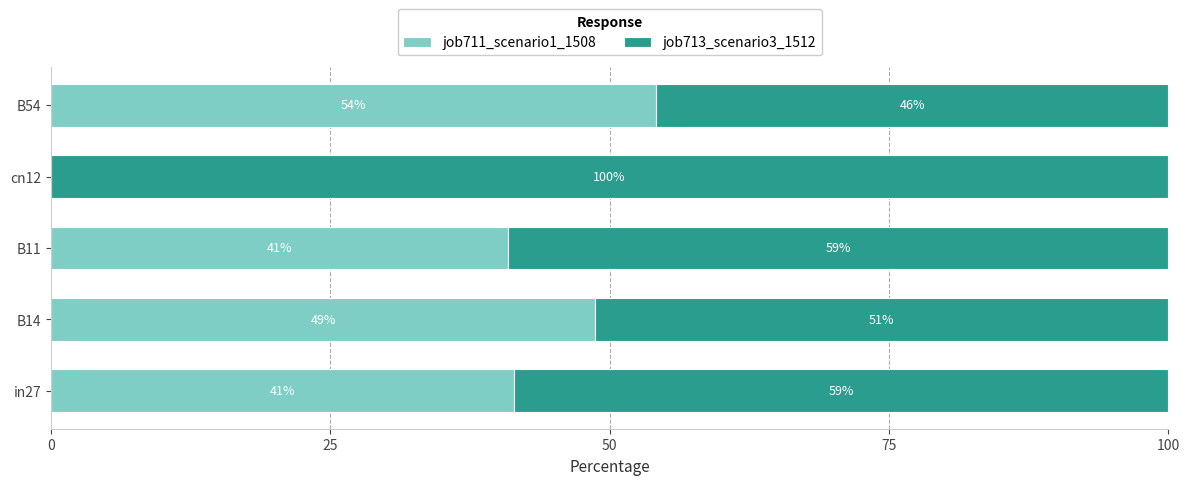

The value of job711_scenario1_1508 at B54 is 54.1. True or false?

True